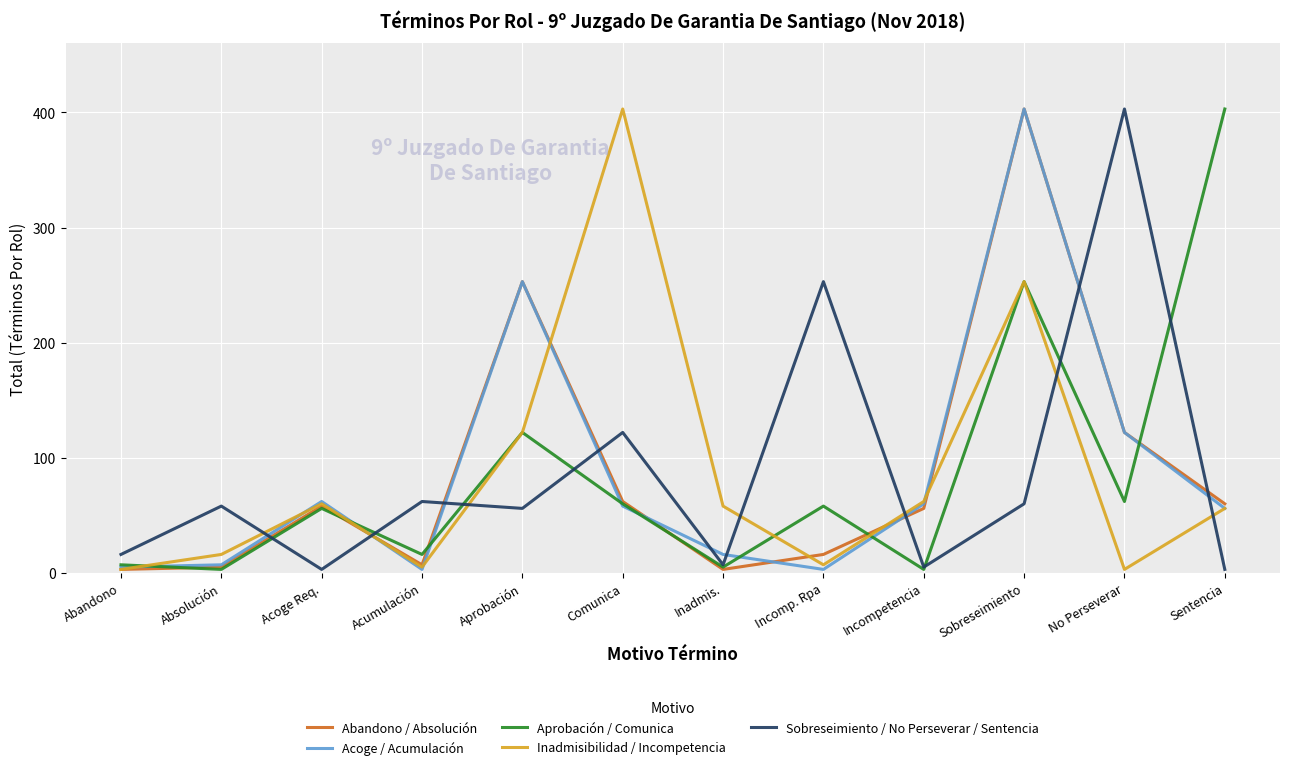

How many interior local peaks does the Sobreseimiento / No Perseverar / Sentencia series have?

5